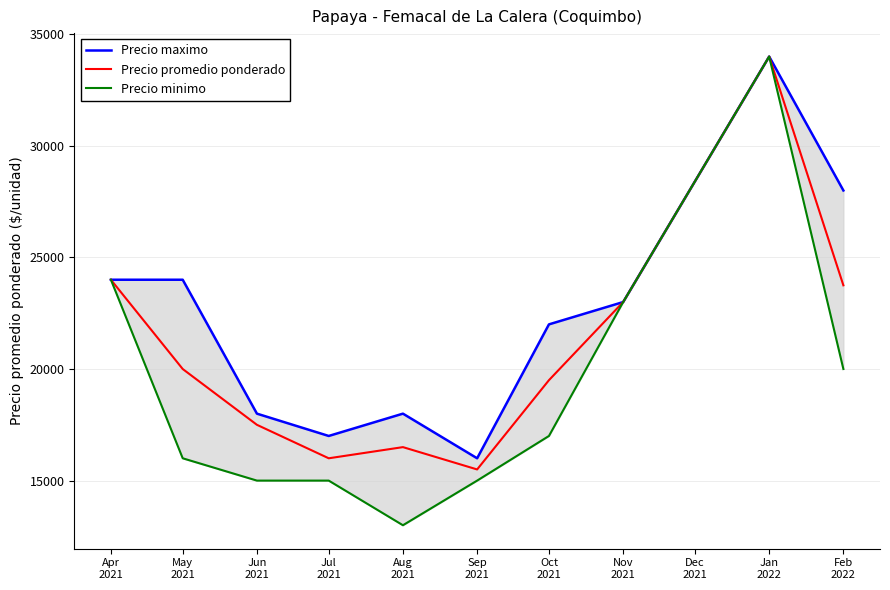

What is the minimum value for Precio promedio ponderado?

15500